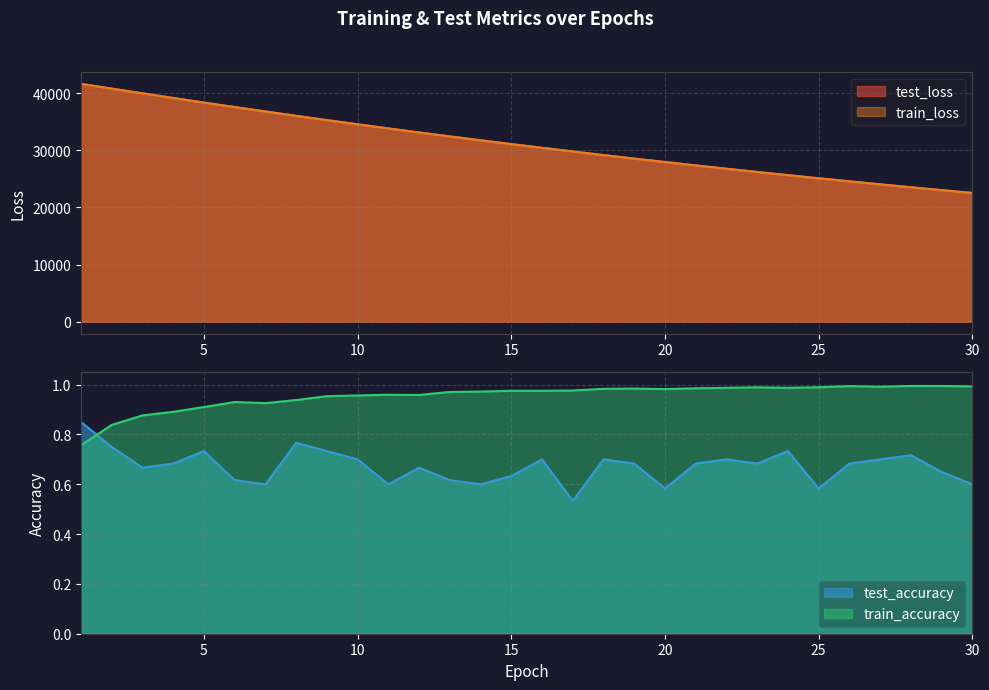

How many data points in train_loss are above 31092?

15